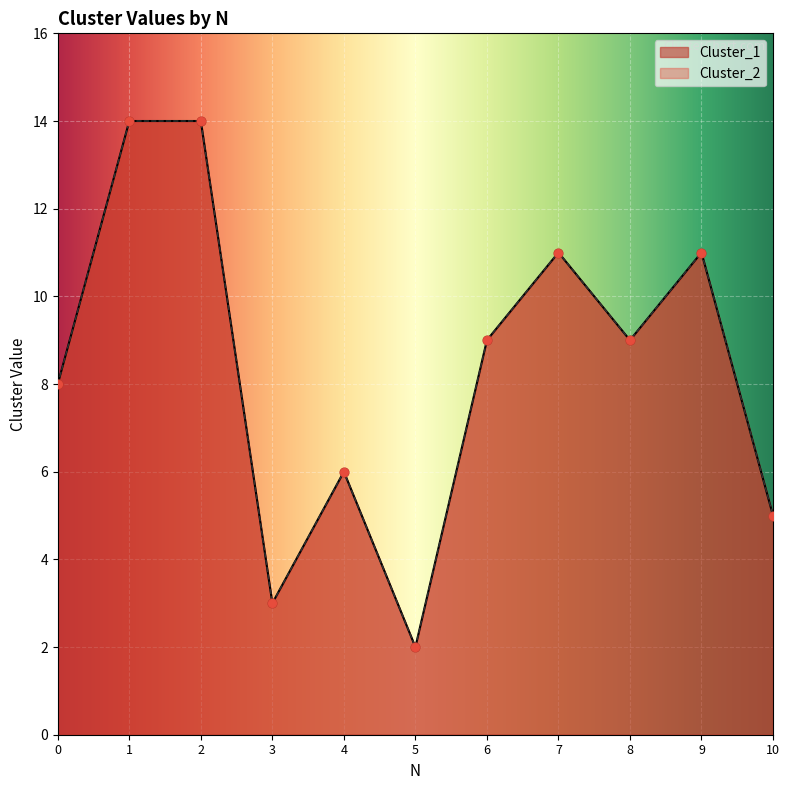

Is the value of Cluster_1 at 2 greater than the value of Cluster_2 at 6?

Yes